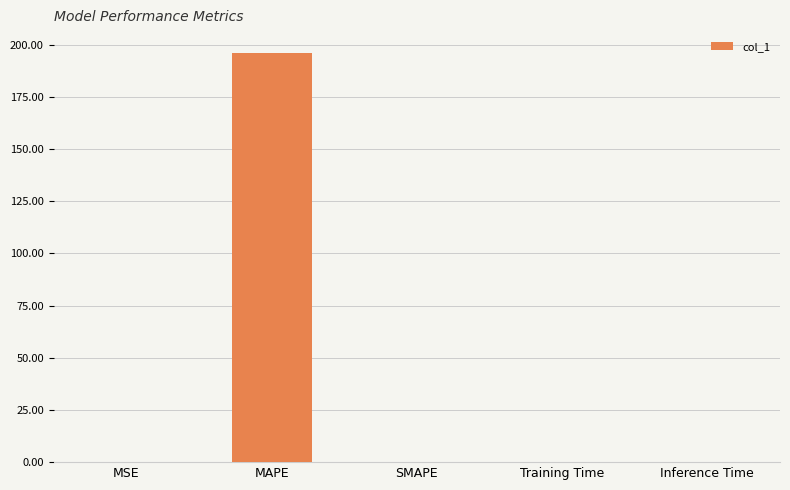

What is the approximate value at MAPE?

196.2